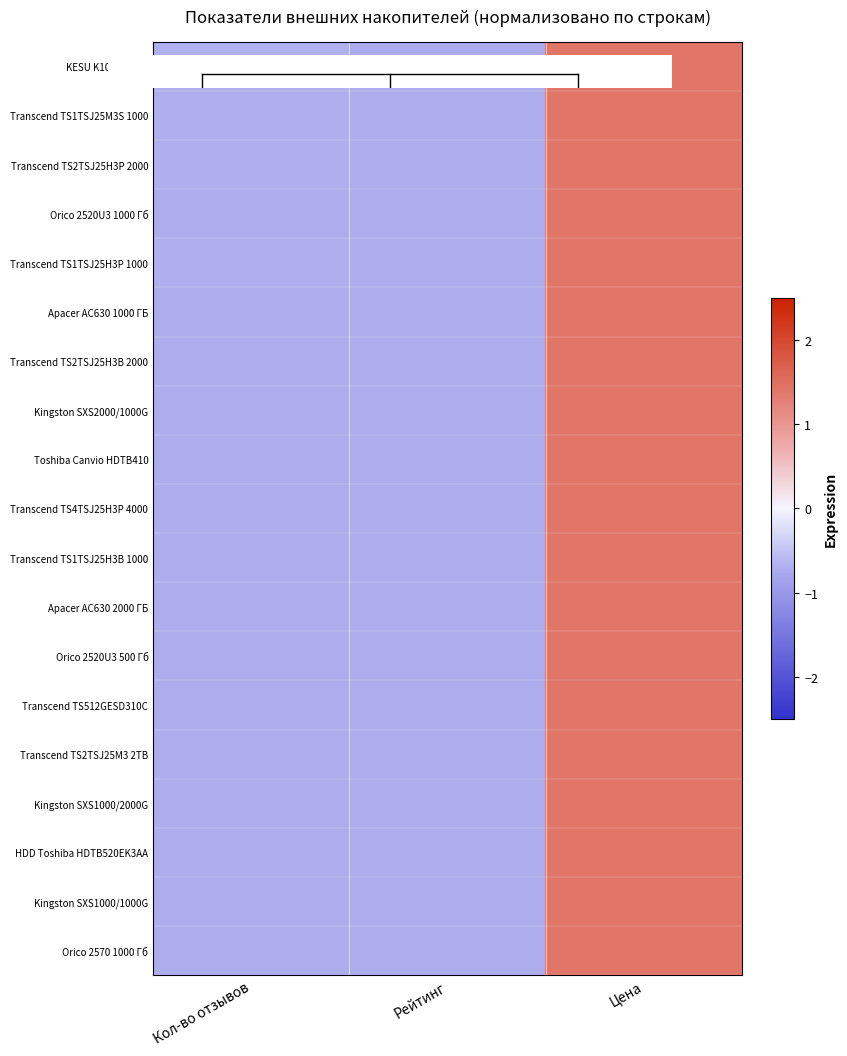

List the series in order of their peak value, lowest first.

KESU K108 500 ГБ, Transcend TS1TSJ25M3S 1000, Transcend TS2TSJ25H3P 2000, Transcend TS1TSJ25H3P 1000, Apacer AC630 1000 ГБ, Orico 2520U3 500 Гб, Orico 2520U3 1000 Гб, Toshiba Canvio HDTB410, Transcend TS2TSJ25H3B 2000, Transcend TS1TSJ25H3B 1000, Kingston SXS2000/1000G, Transcend TS512GESD310C, Apacer AC630 2000 ГБ, Orico 2570 1000 Гб, Transcend TS4TSJ25H3P 4000, Kingston SXS1000/1000G, HDD Toshiba HDTB520EK3AA, Transcend TS2TSJ25M3 2TB, Kingston SXS1000/2000G